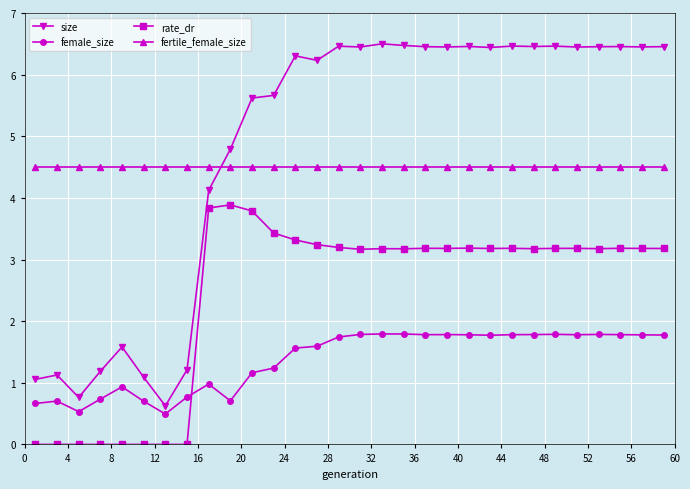

Rank the series by their maximum value, from lowest to highest.

female_size, rate_dr, fertile_female_size, size